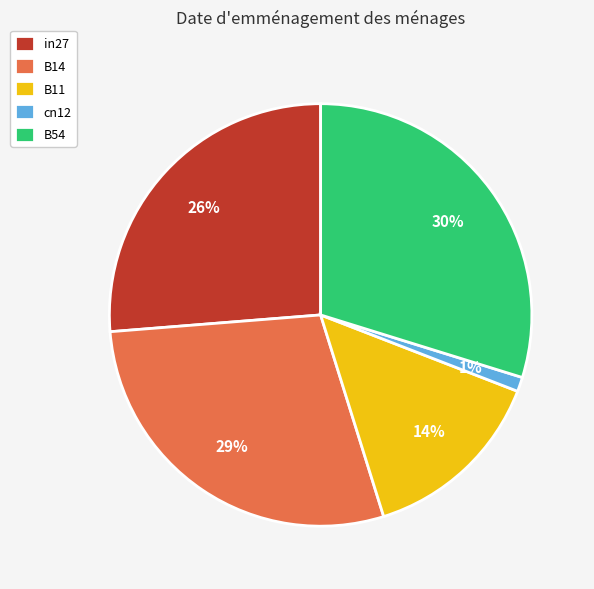

To the nearest percent, what is the difference between the largest and smallest slice percentages?

29%